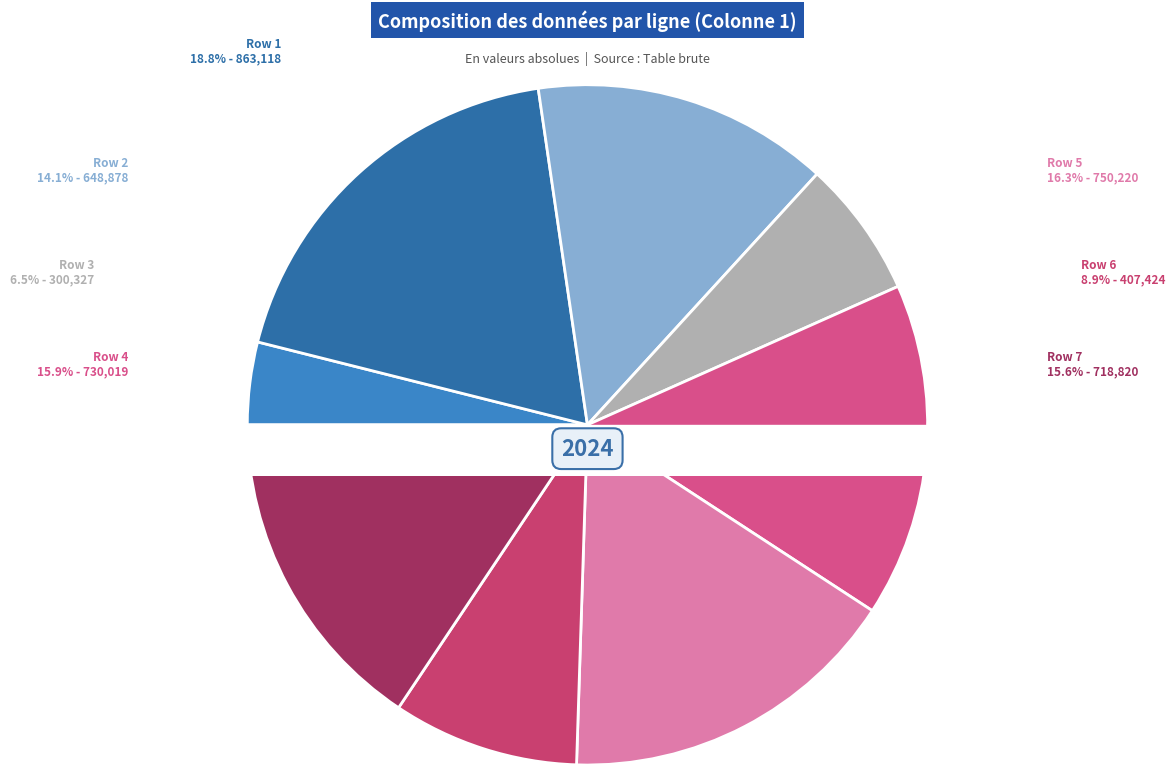

How many slices are in this pie chart?

8